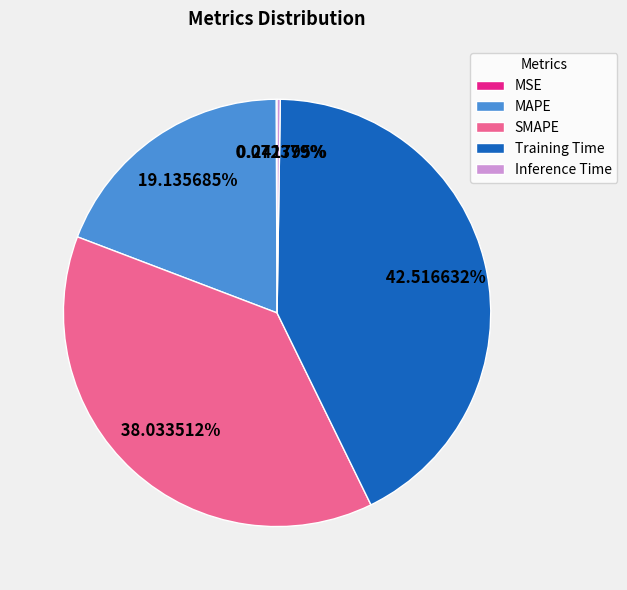

What percentage do Training Time and SMAPE together represent?

80.6%